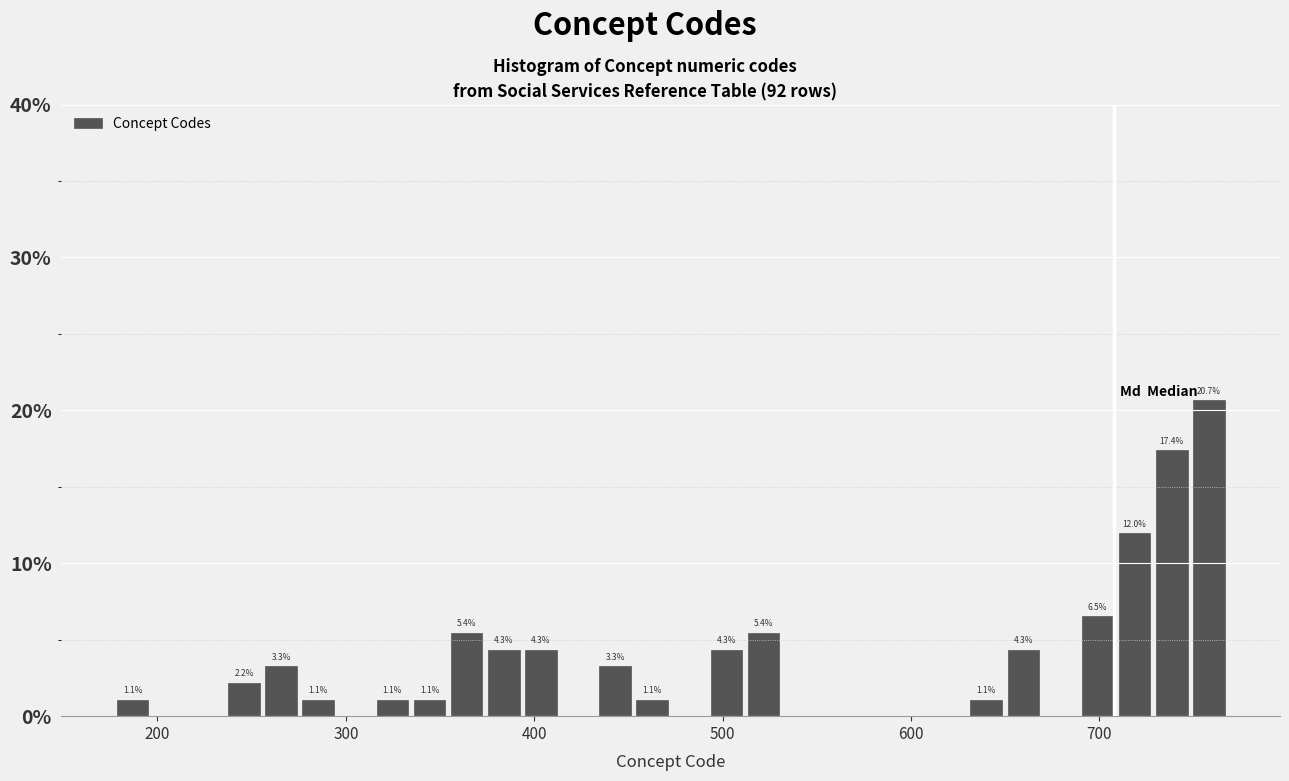

Around what value on the x-axis is the tallest bar? Give the approximate position of its centre, as read against the axis.

760